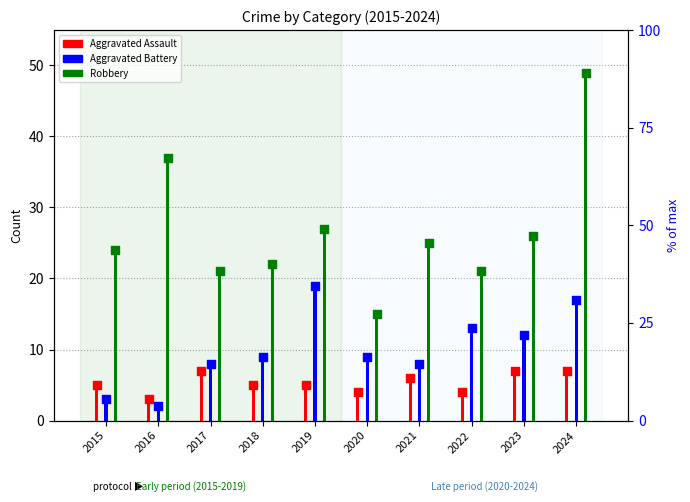

Which series has the largest total across all categories?

Robbery